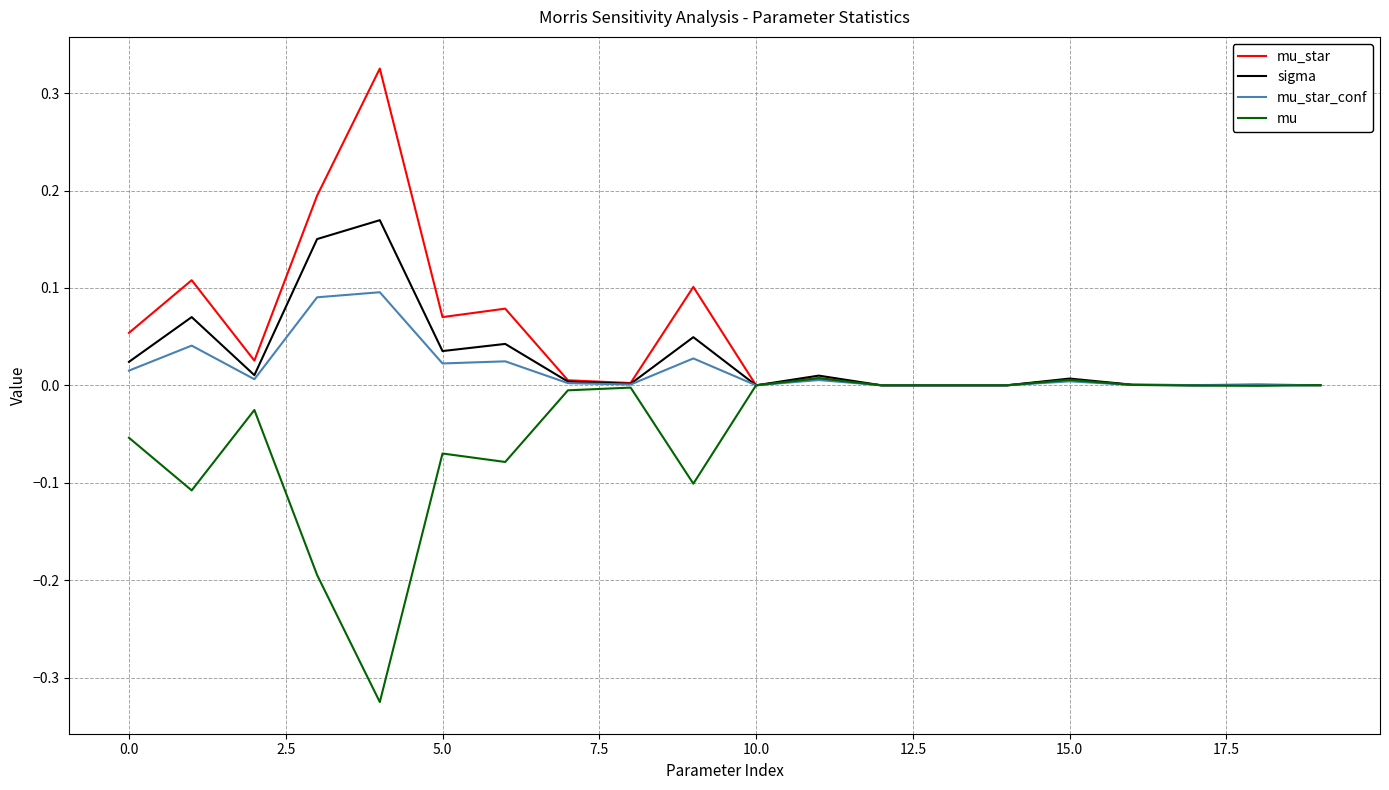

Rank the series by their maximum value, from lowest to highest.

mu, mu_star_conf, sigma, mu_star